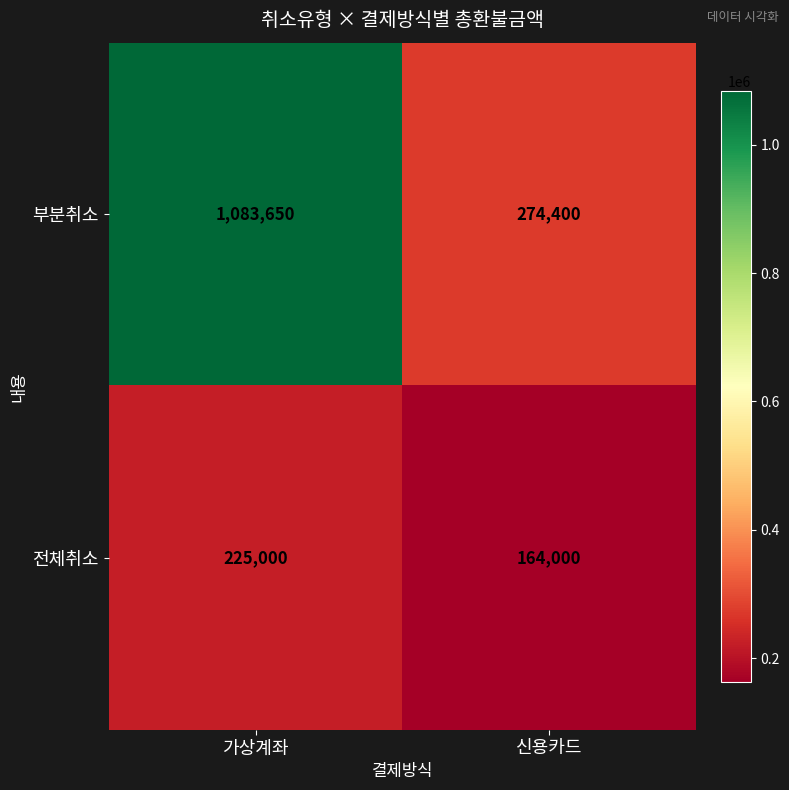

Reading right to left, list all the values displayed in this chart.

부분취소: 274400	1083650
전체취소: 164000	225000